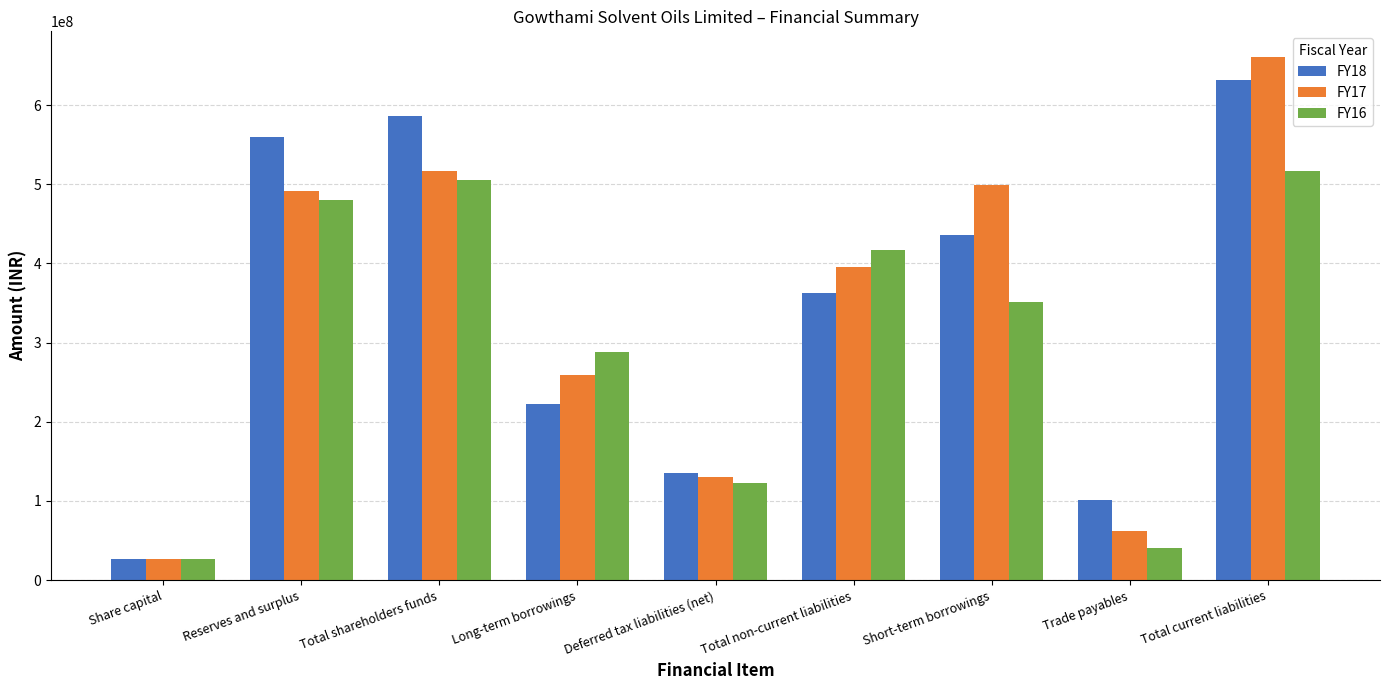

Is it true that FY16 equals 479527601 at Reserves and surplus?

True